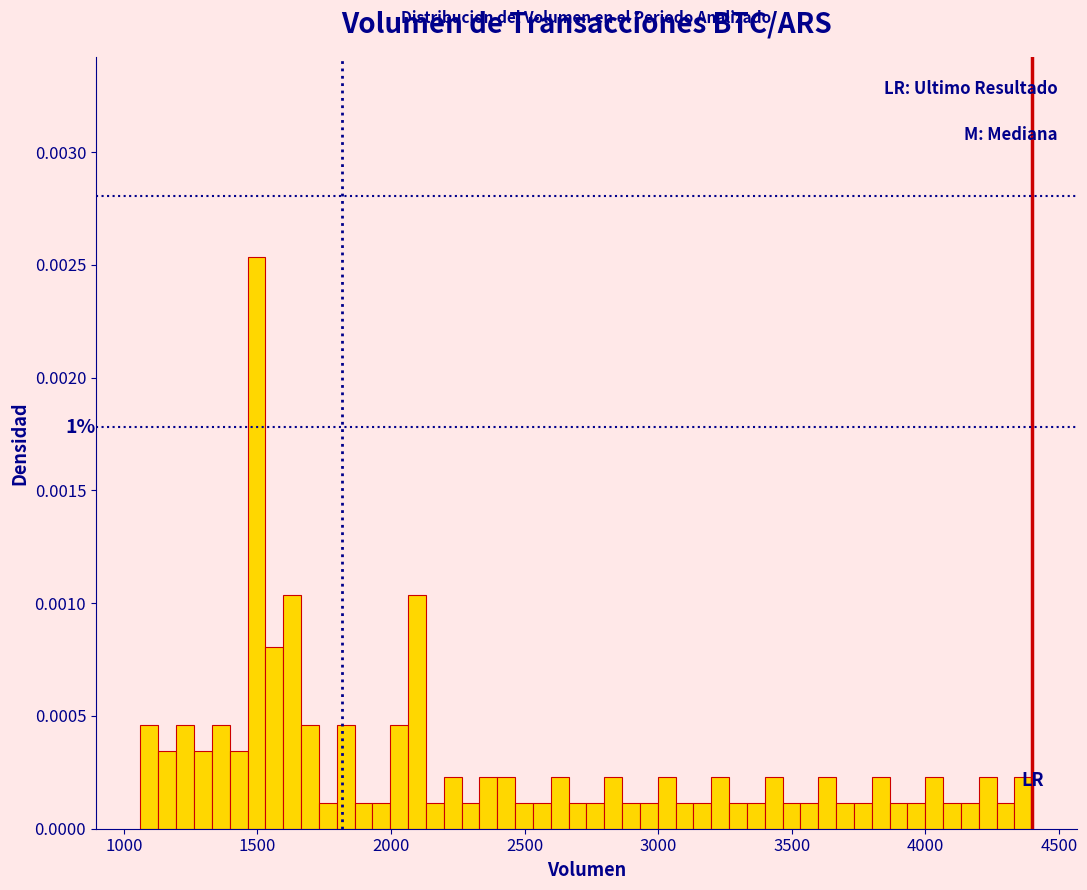

Around what value on the x-axis is the tallest bar? Give the approximate position of its centre, as read against the axis.

1500